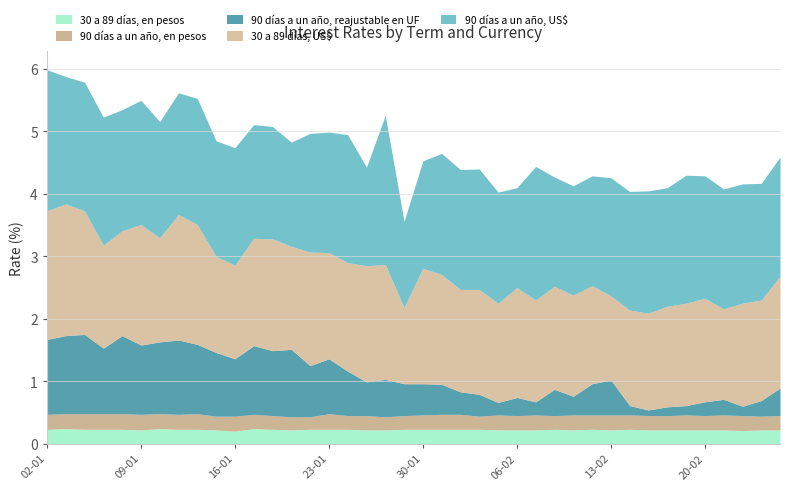

At how many categories does at least one series exceed 1?

40